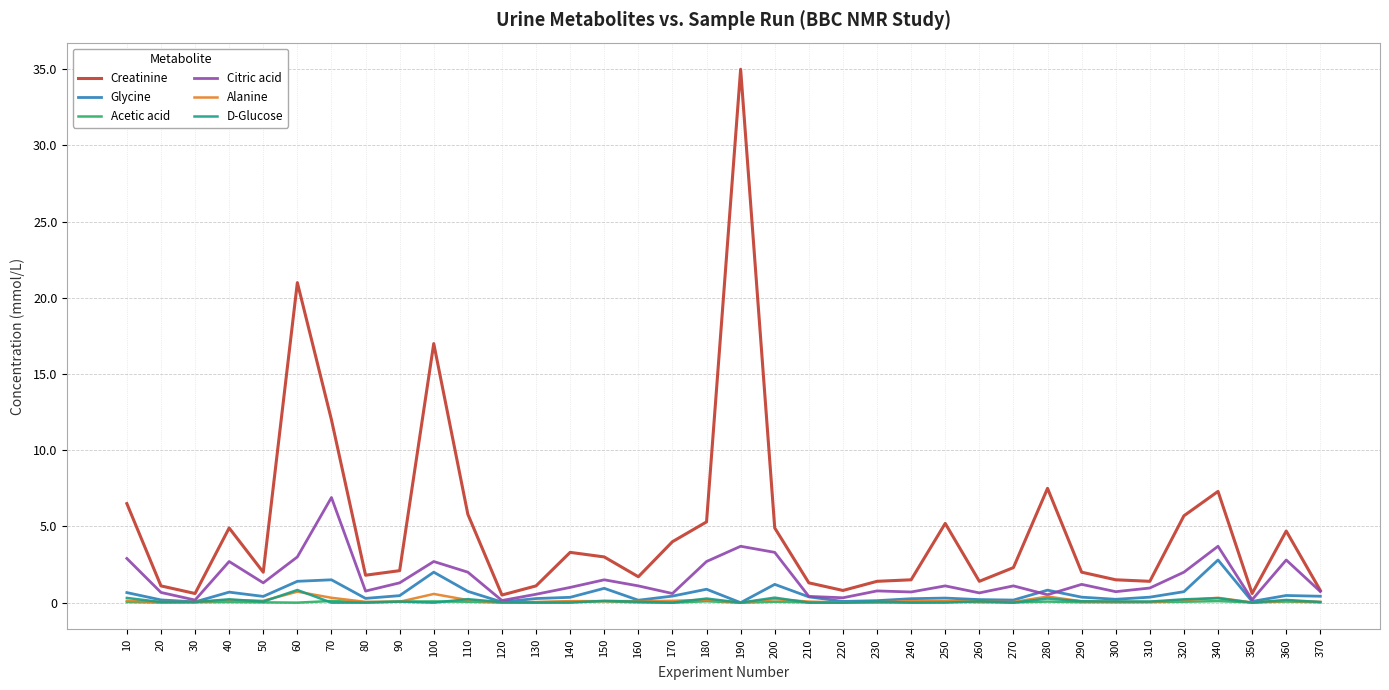

At which label does D-Glucose reach its peak?

60